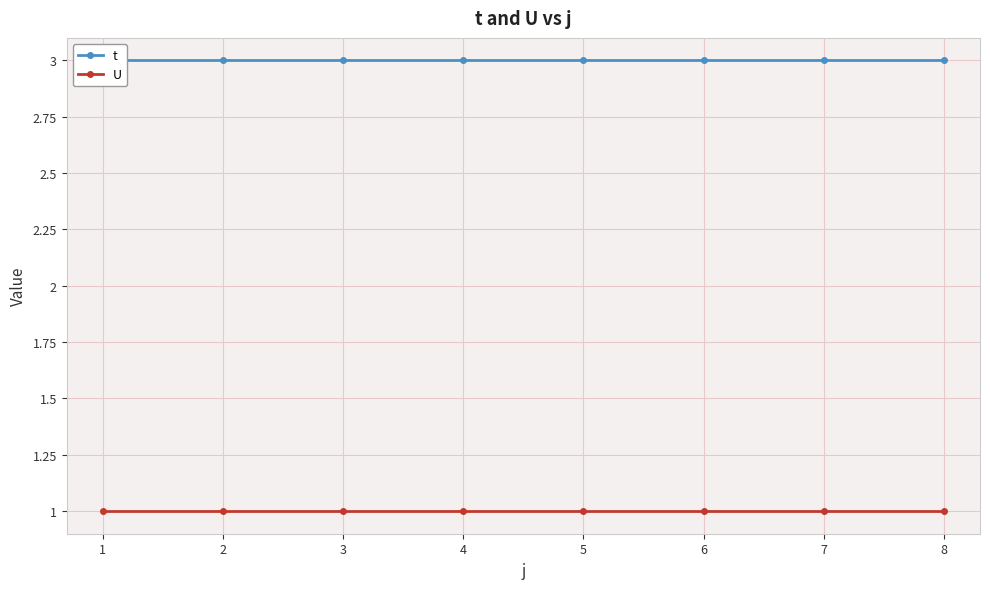

Rank the categories by t value from lowest to highest.

0, 1, 2, 3, 4, 5, 6, 7